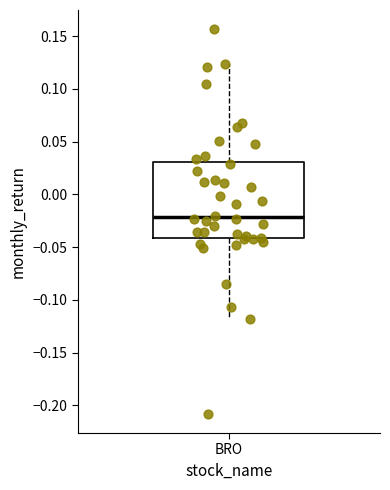

Read this box plot against the y-axis: the position of the median line, the range covered by the box, and the ends of both whiskers. The values are not printed on the chart, so give them approximately, as read against the axis.

median -0.020, box -0.040 to 0.030, whiskers -0.120 to 0.125